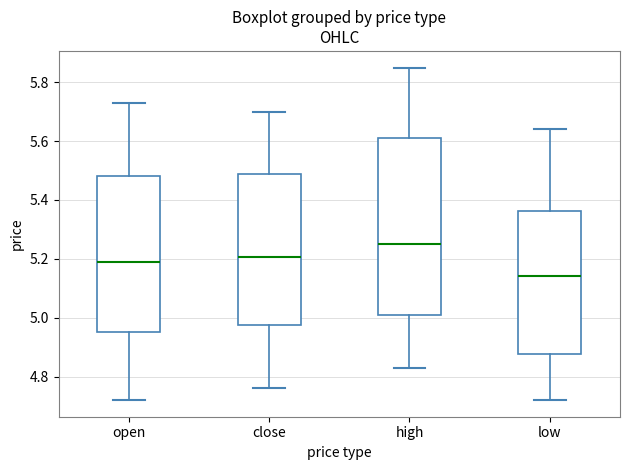

Reading left to right, transcribe this box plot: for each box, give where its median line is, the range the box spans, and where its two whiskers end, as read against the y-axis. The values are not printed on the chart, so give them approximately, as read against the axis.

open: median 5.20, box 4.96 to 5.48, whiskers 4.72 to 5.74
close: median 5.20, box 4.98 to 5.48, whiskers 4.76 to 5.70
high: median 5.26, box 5.02 to 5.62, whiskers 4.84 to 5.86
low: median 5.14, box 4.88 to 5.36, whiskers 4.72 to 5.64